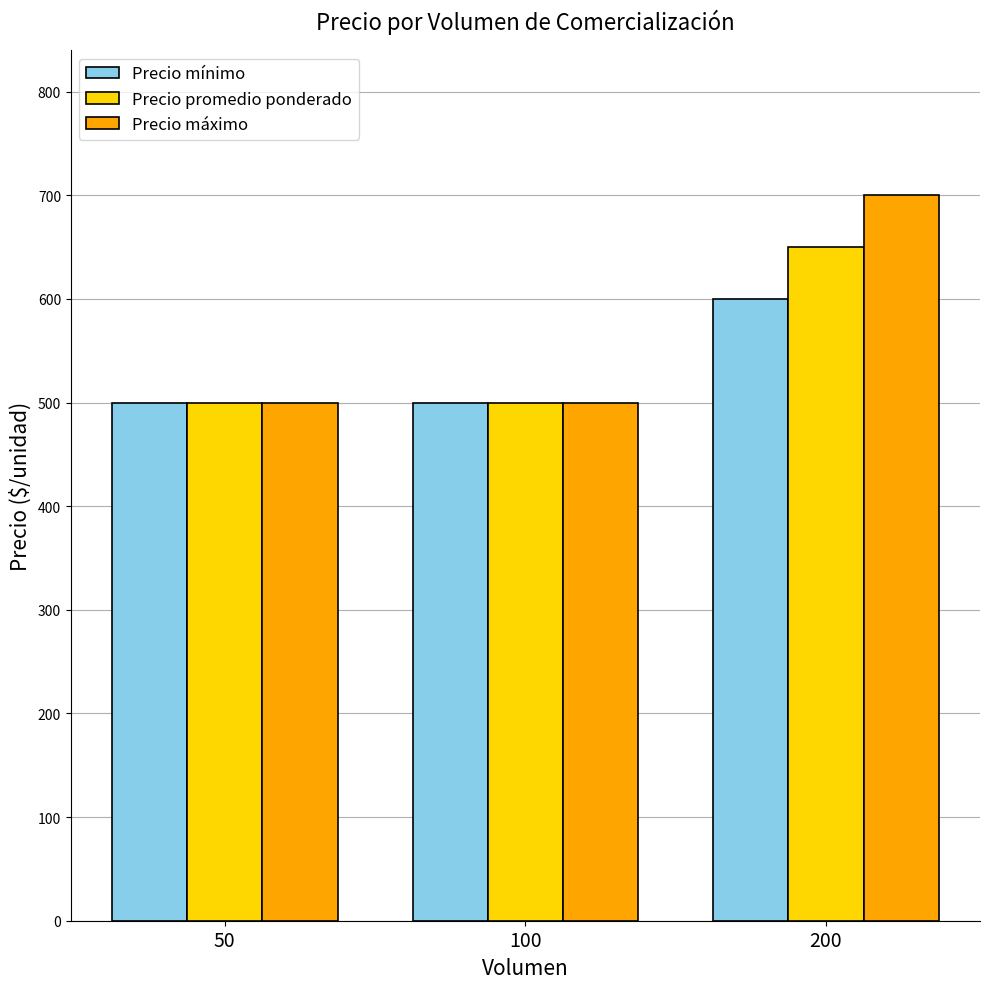

How many bars are there in total?

9